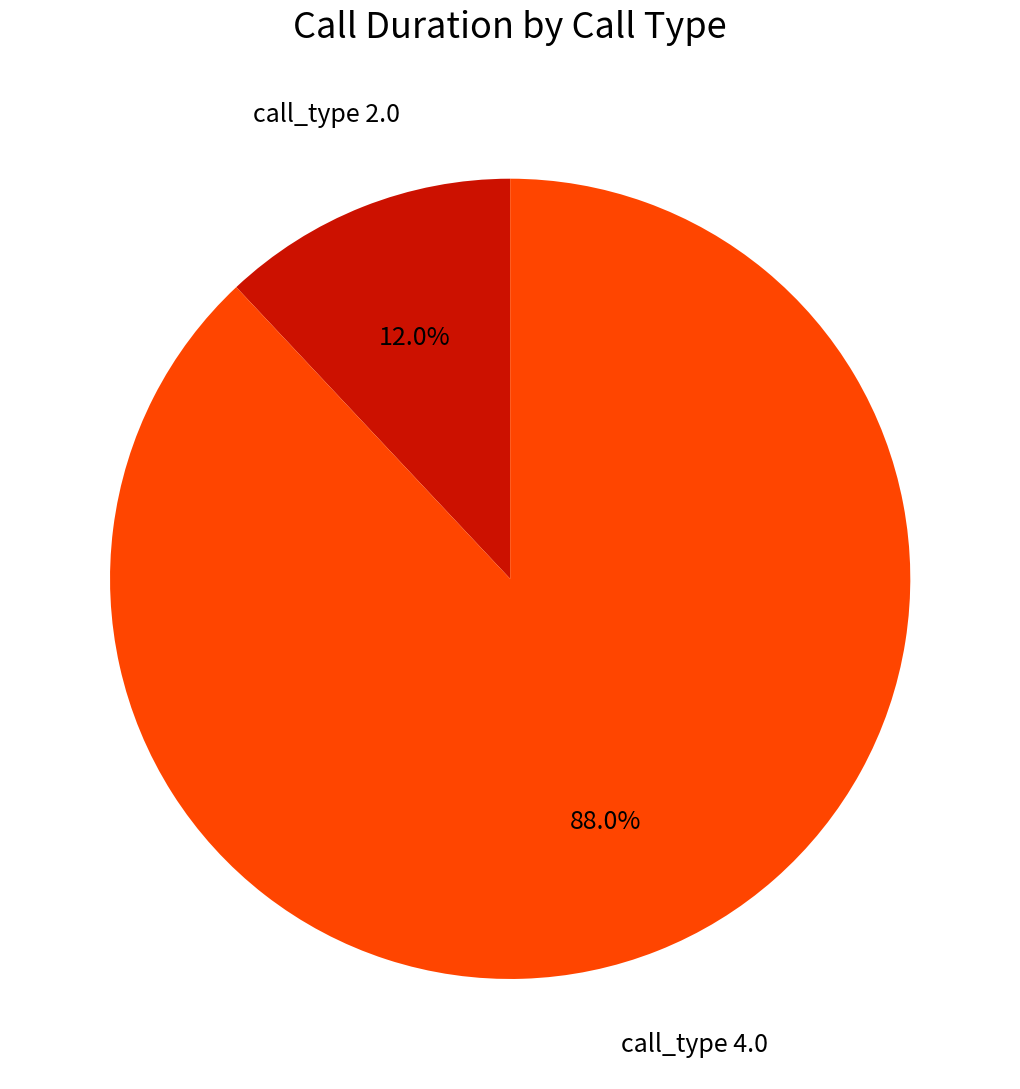

Is there a majority slice in this chart?

Yes